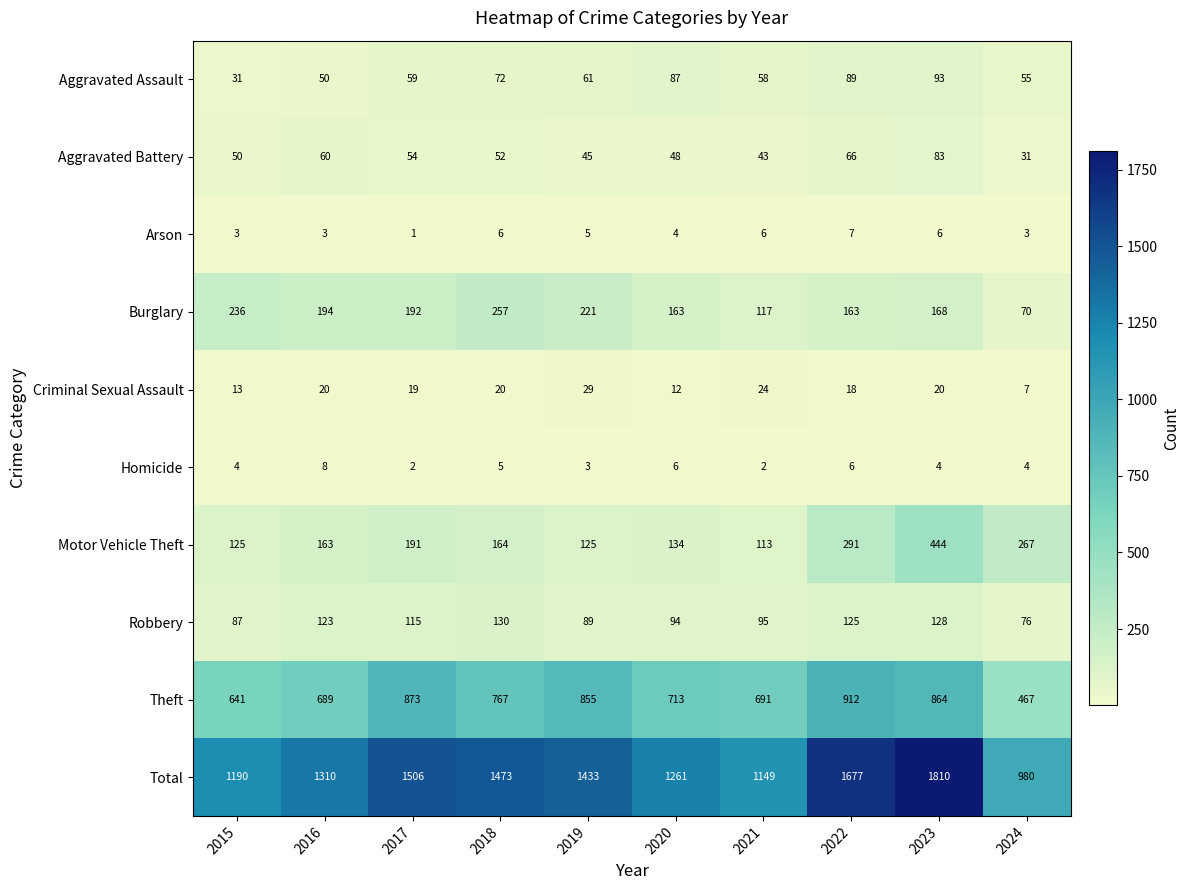

True or false: Criminal Sexual Assault has a value of 27 at 2017.

False